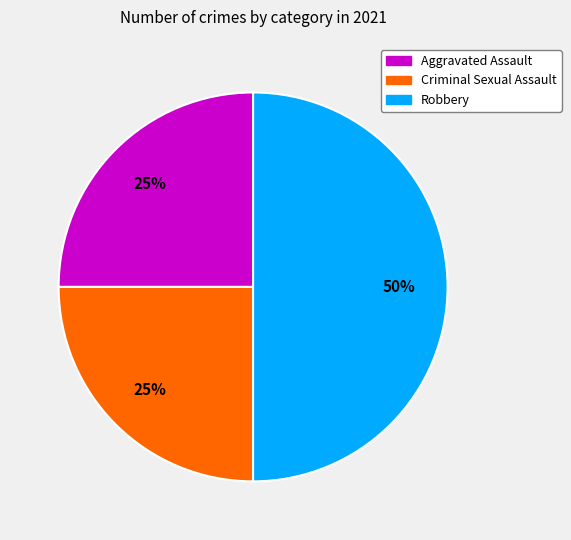

To the nearest percent, what is the difference between the largest and smallest slice percentages?

25%